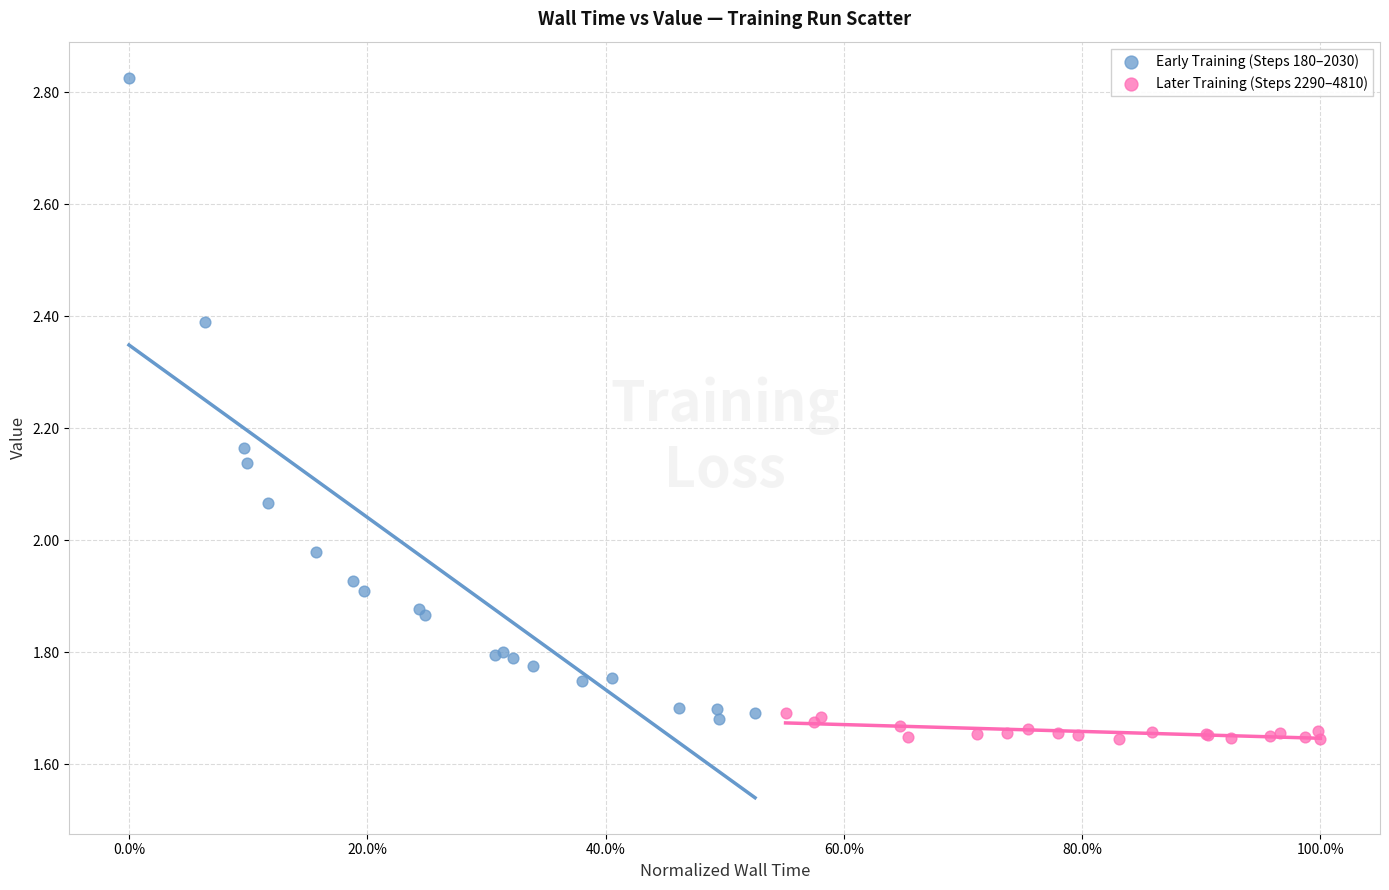

Which series has the widest spread of Y values?

Early Training (Steps 180–2030)